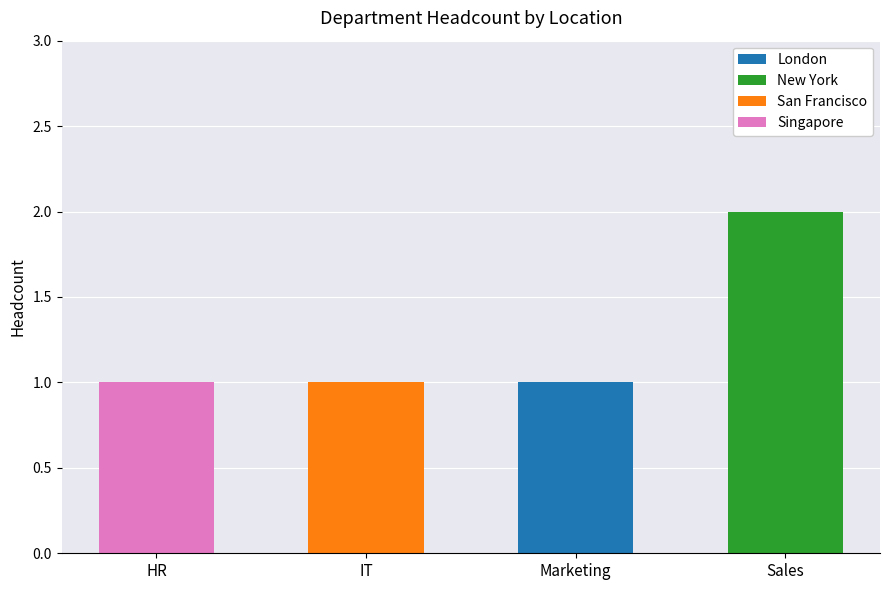

What are all the series names shown in the legend?

London, New York, San Francisco, Singapore